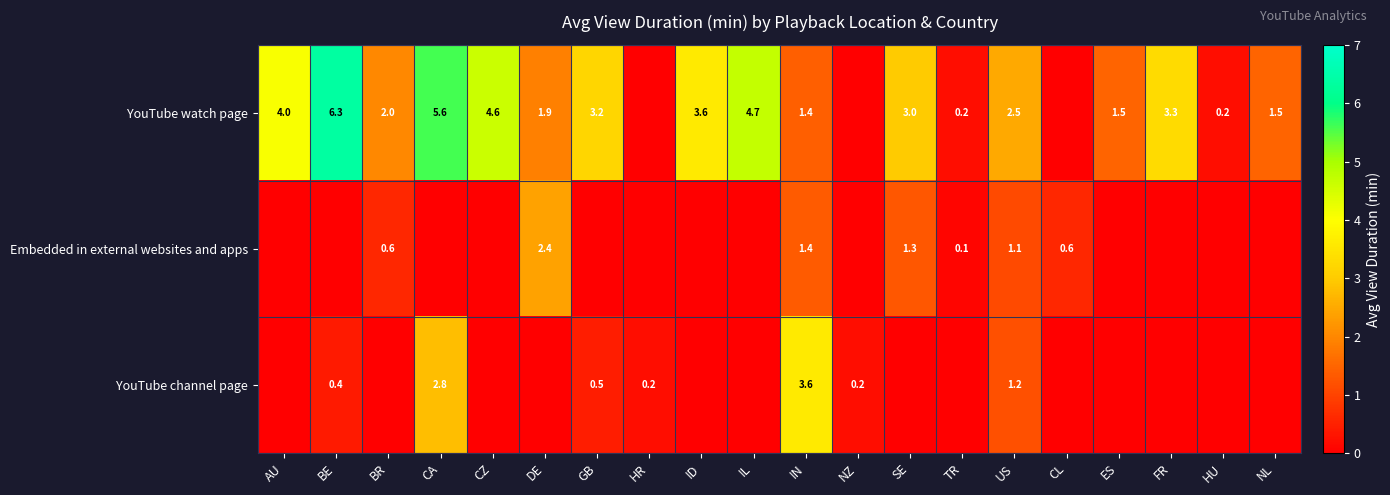

The YouTube watch page series shows 1.4 at GB. True or false?

False